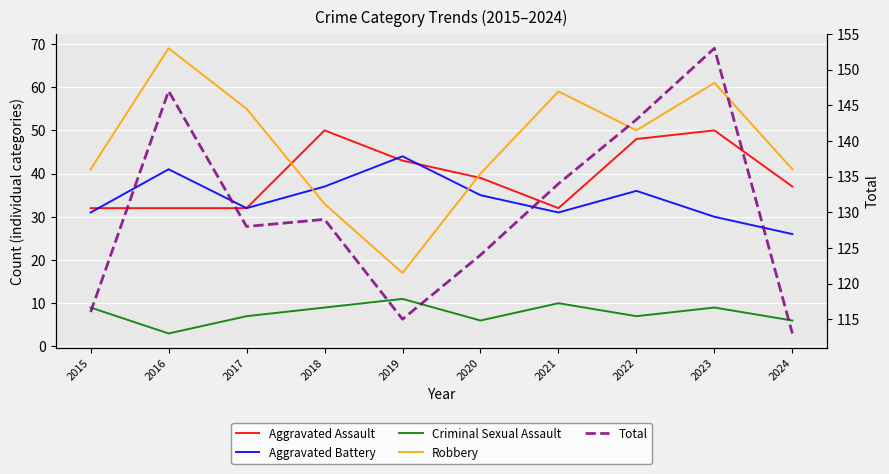

The Aggravated Assault series shows 78 at 2022. True or false?

False